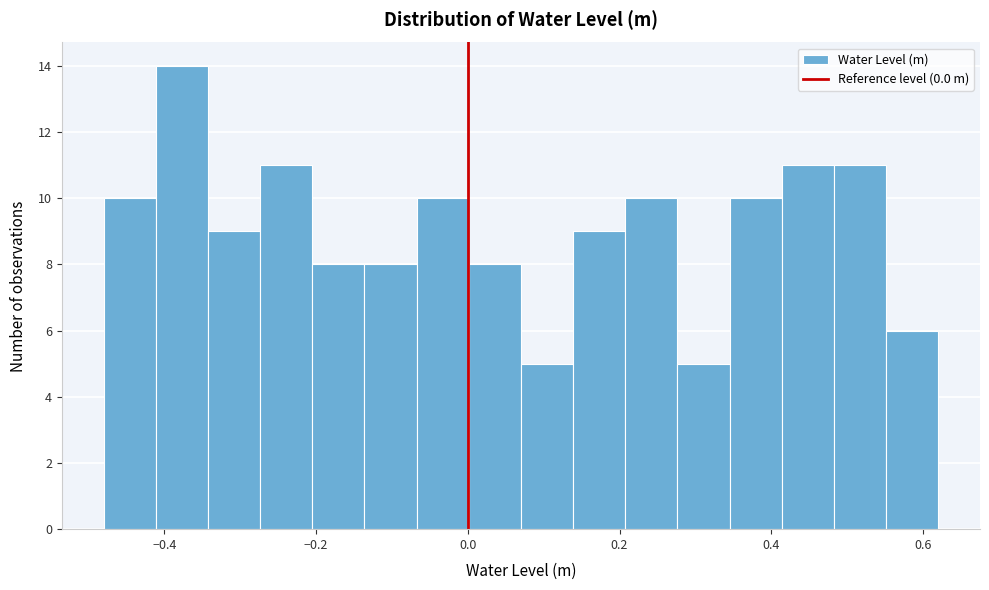

Around what value on the x-axis is the tallest bar? Give the approximate position of its centre, as read against the axis.

-0.38